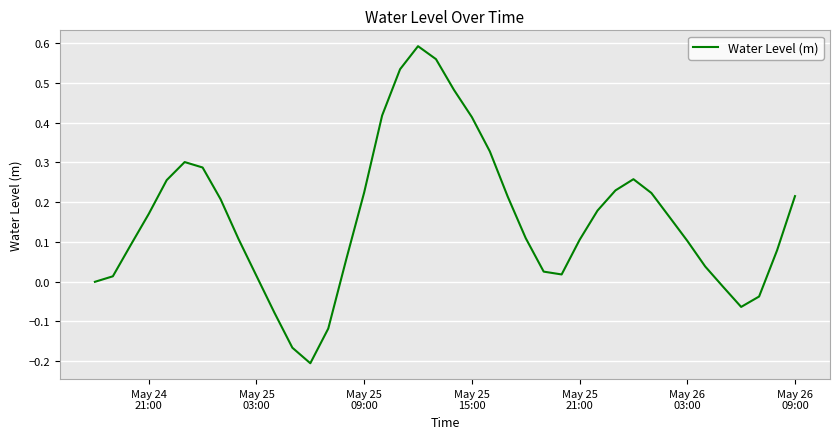

What is the difference between the maximum and minimum values?

0.8